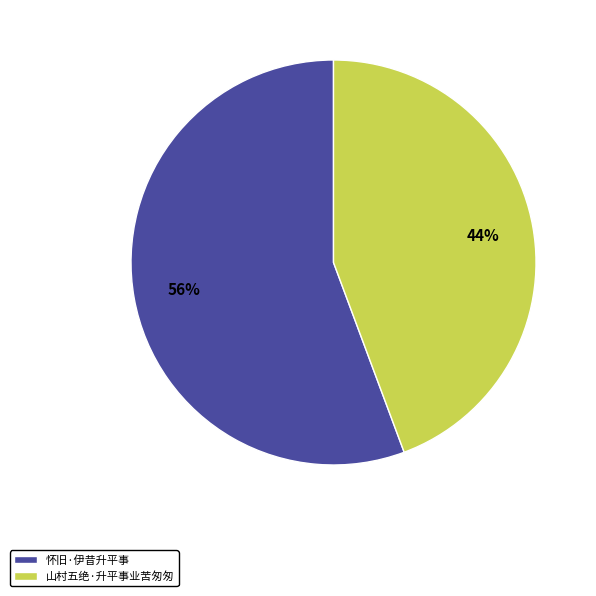

Approximately how many times larger is the value at 怀旧·伊昔升平事 compared to 山村五绝·升平事业苦匆匆?

1.3